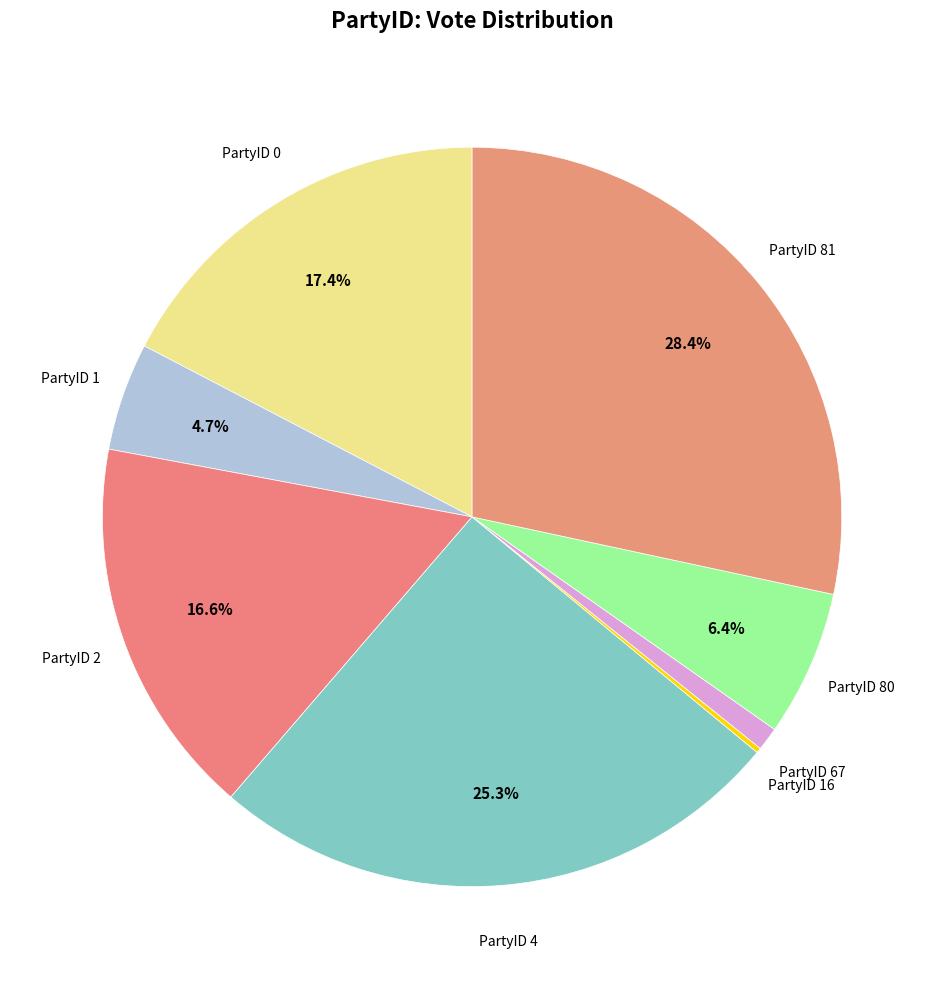

Does PartyID 67 represent more than half of the total?

No